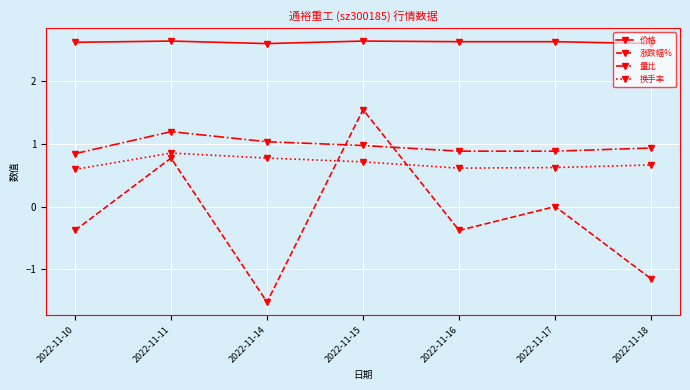

What is the greatest value displayed?

2.6